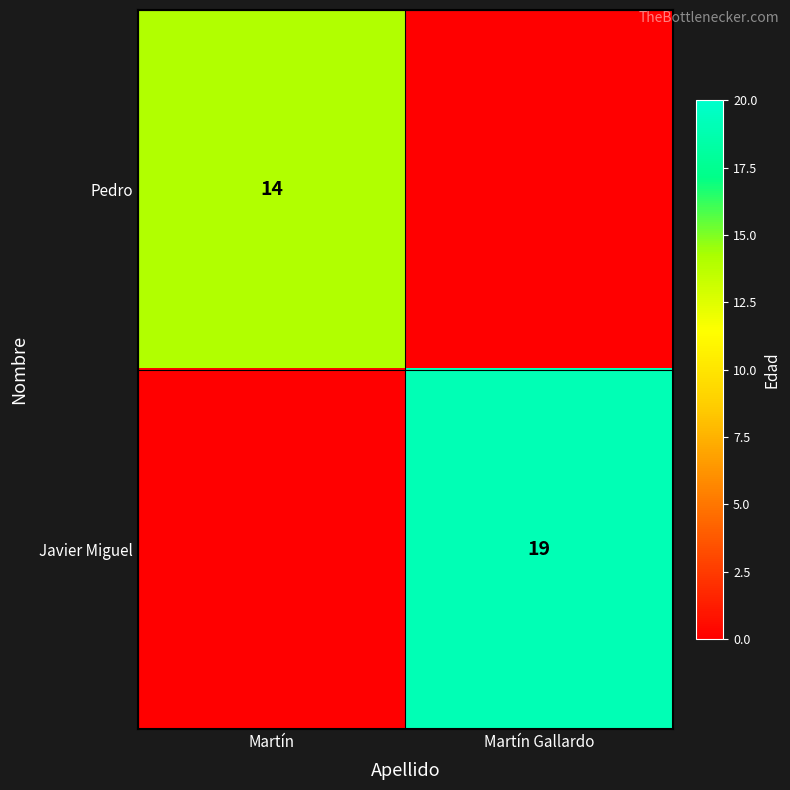

Is the value of Javier Miguel at Martín Gallardo greater than the value of Pedro at Martín?

Yes